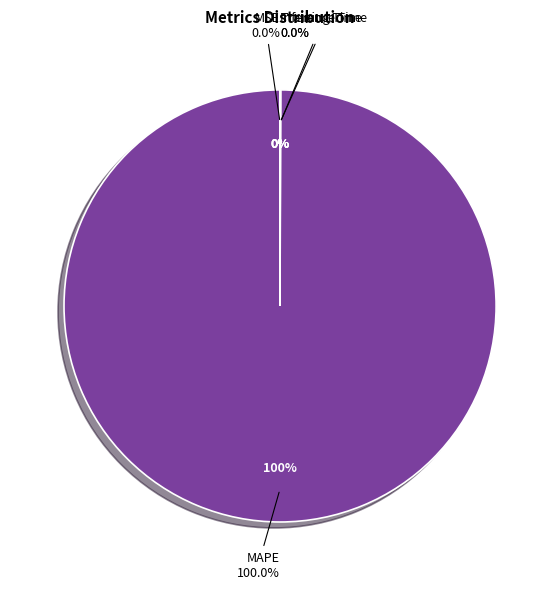

Which category has the smallest portion of the pie?

MSE